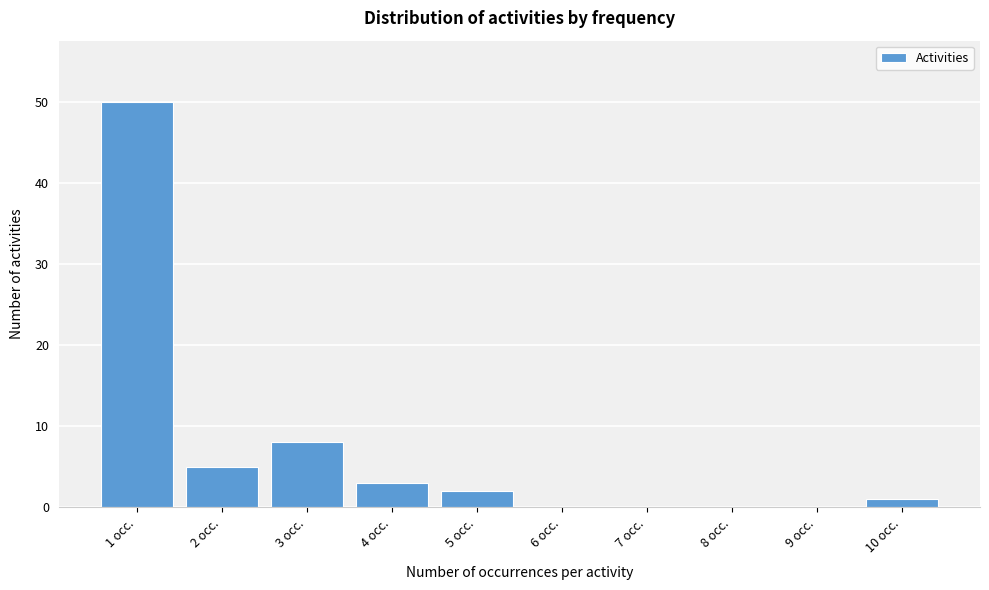

Reading right to left, what are all the values shown in this chart?

10 occ.=1	9 occ.=0	8 occ.=0	7 occ.=0	6 occ.=0	5 occ.=2	4 occ.=3	3 occ.=8	2 occ.=5	1 occ.=50